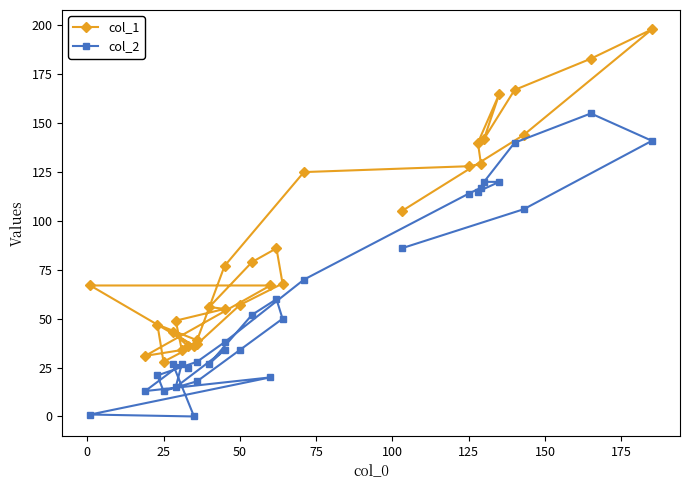

At how many categories does at least one series exceed 169?

2